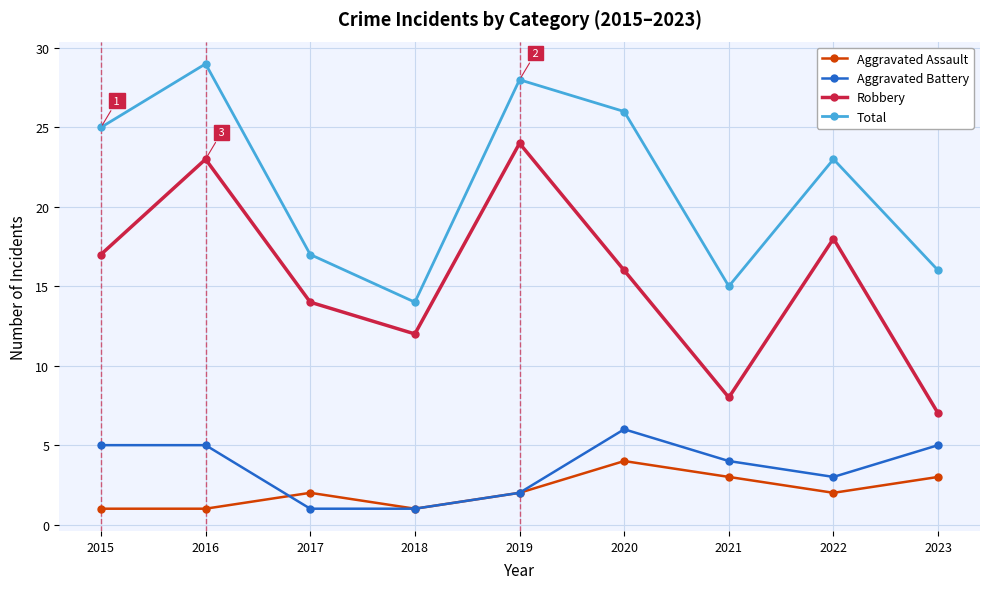

True or false: Robbery and Total intersect in this chart.

False